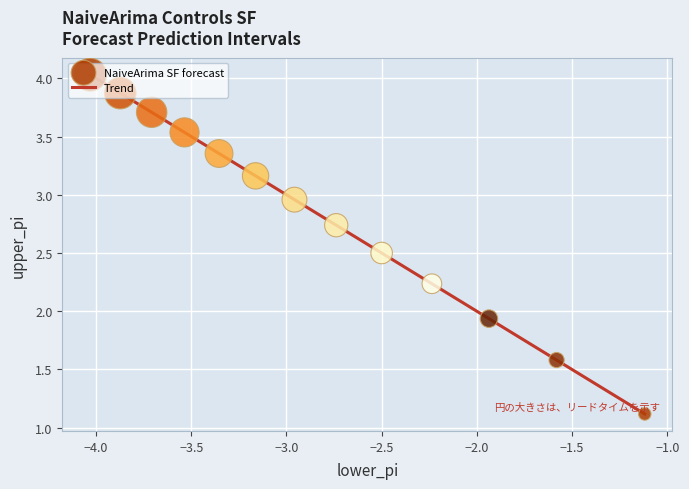

What is the smallest value displayed?

1.1